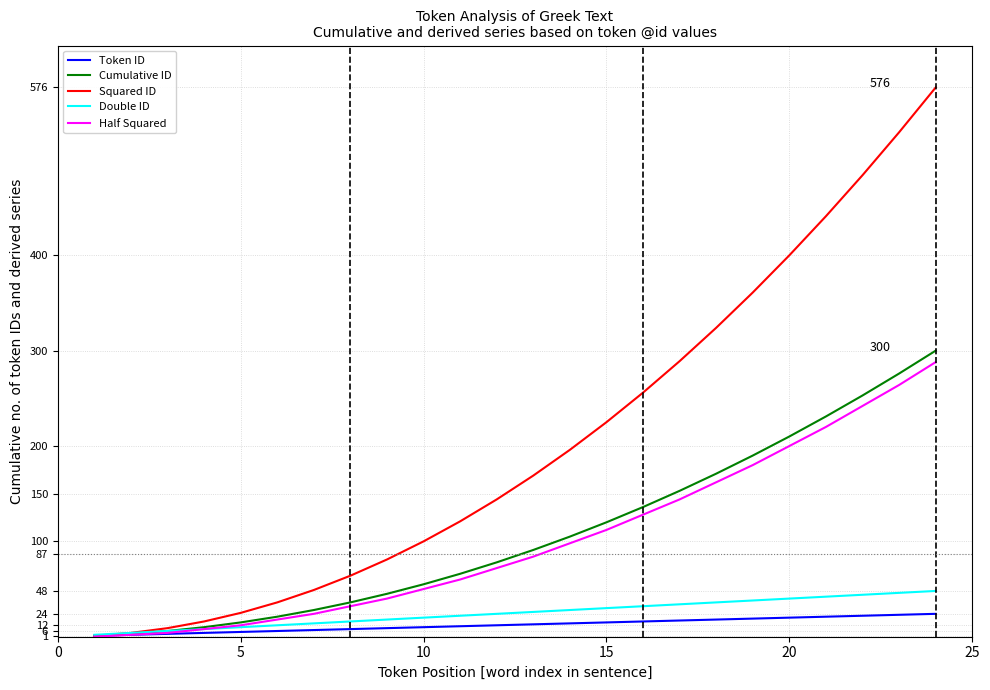

Which series has the widest spread of values?

Squared ID